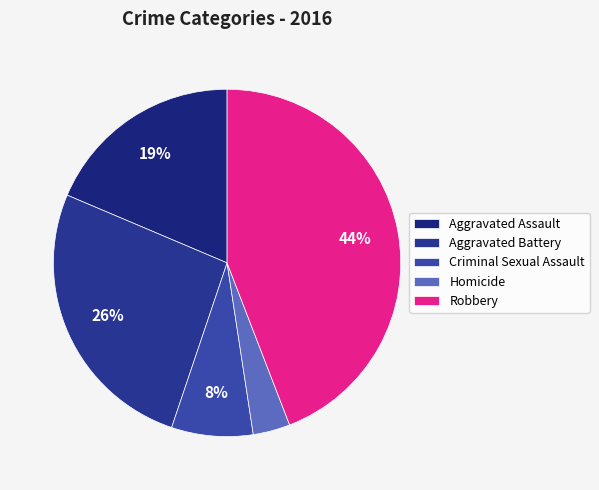

Between Criminal Sexual Assault and Aggravated Battery, which is larger?

Aggravated Battery